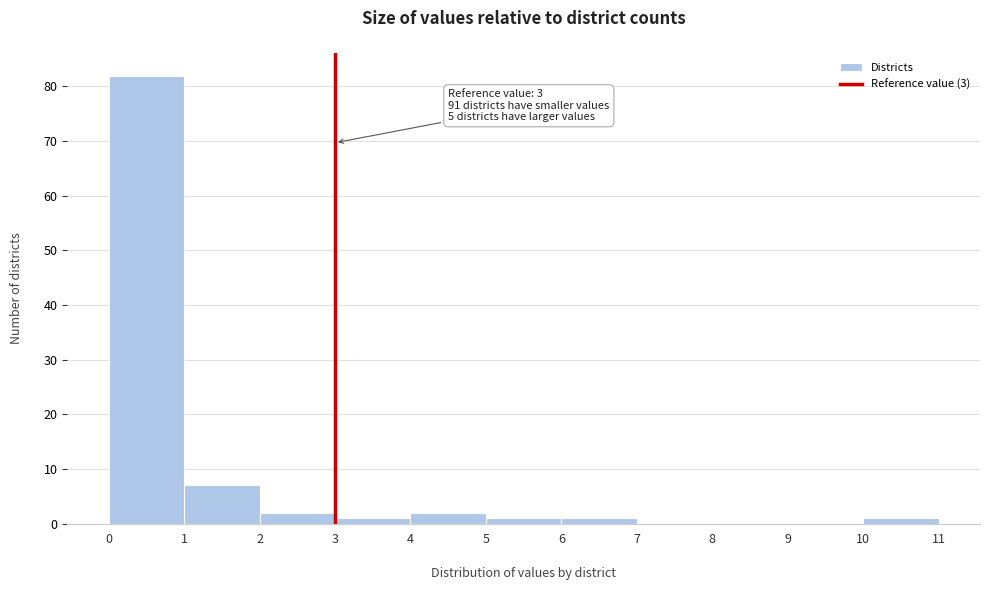

Which range on the x-axis has the tallest bar?

0 to 1